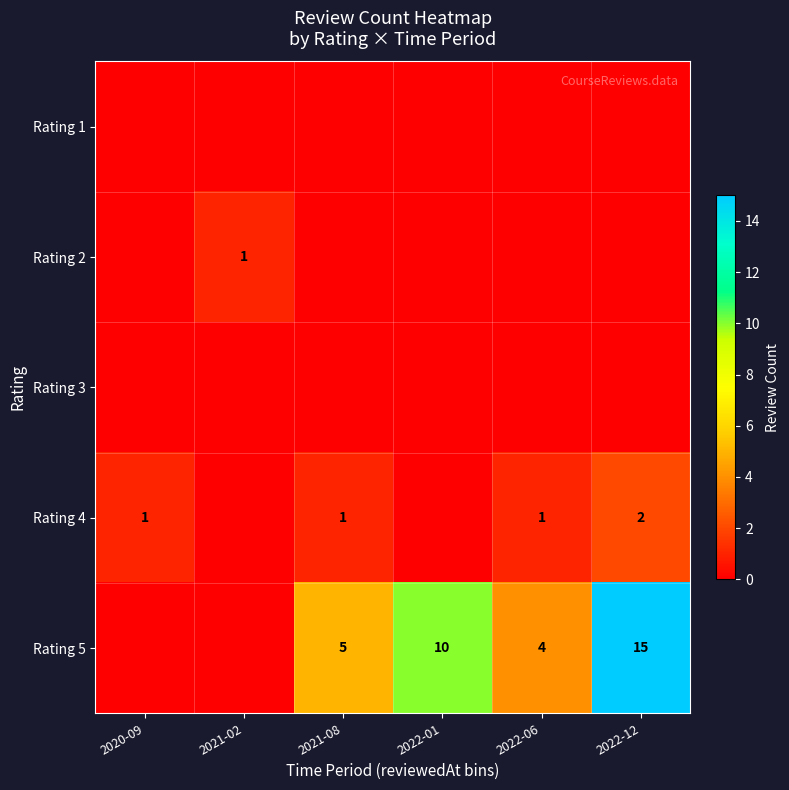

At how many categories does at least one series exceed 0?

6